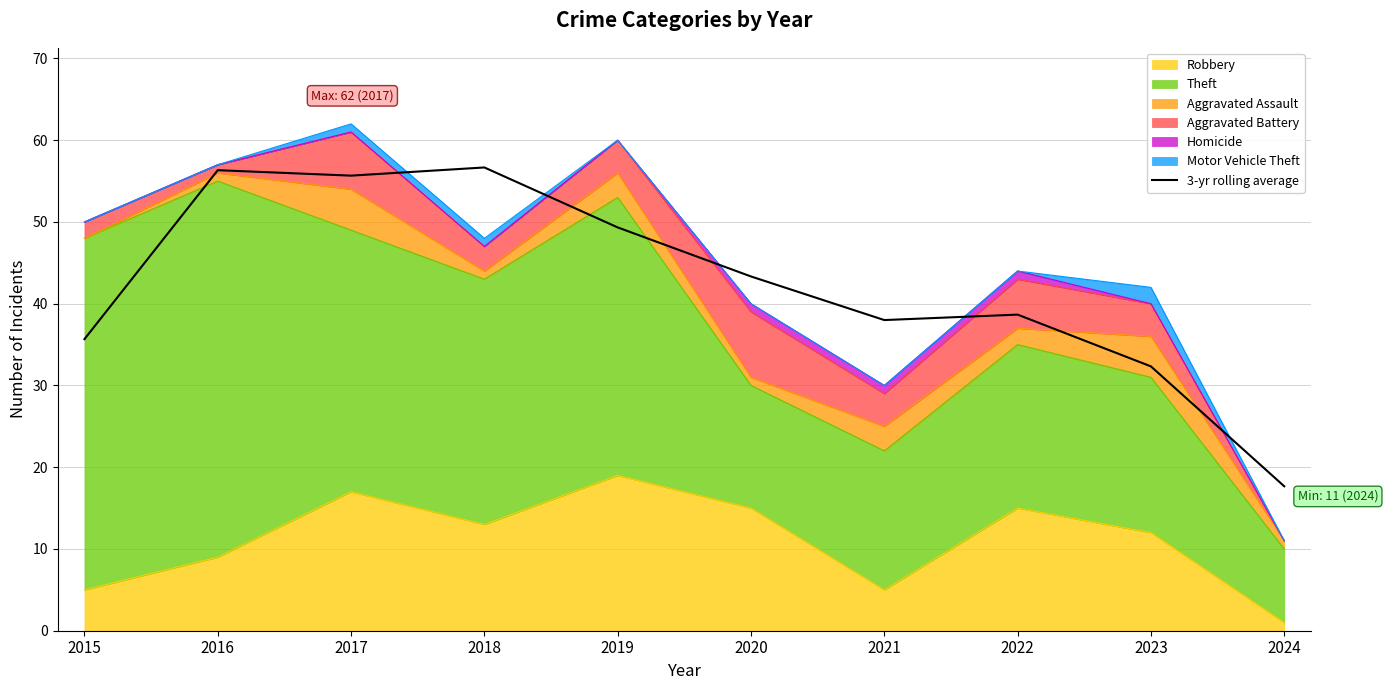

What is the change in value from 2020 to 2022?

-4.7